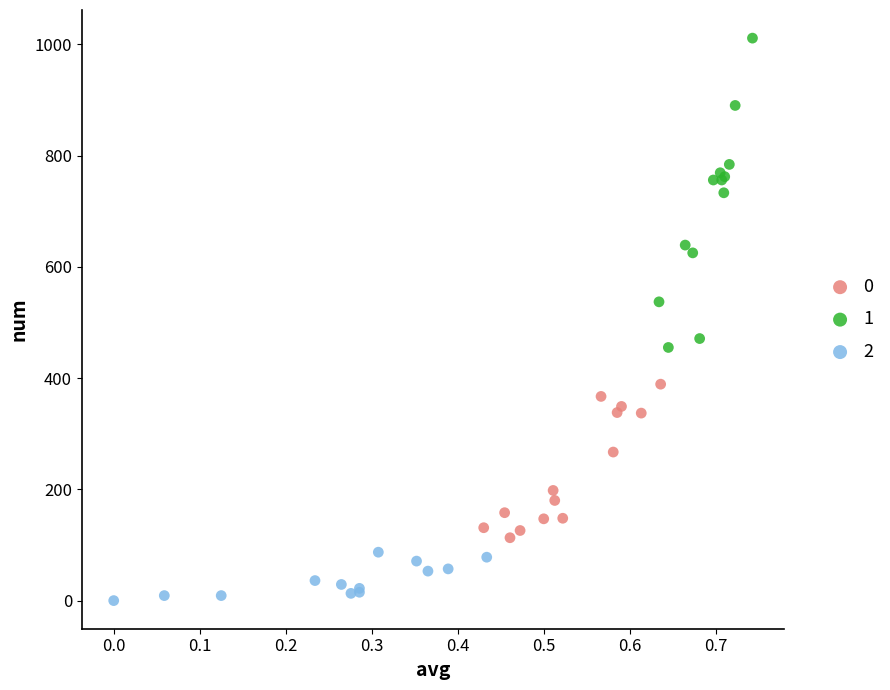

Which series reaches the maximum Y coordinate?

1